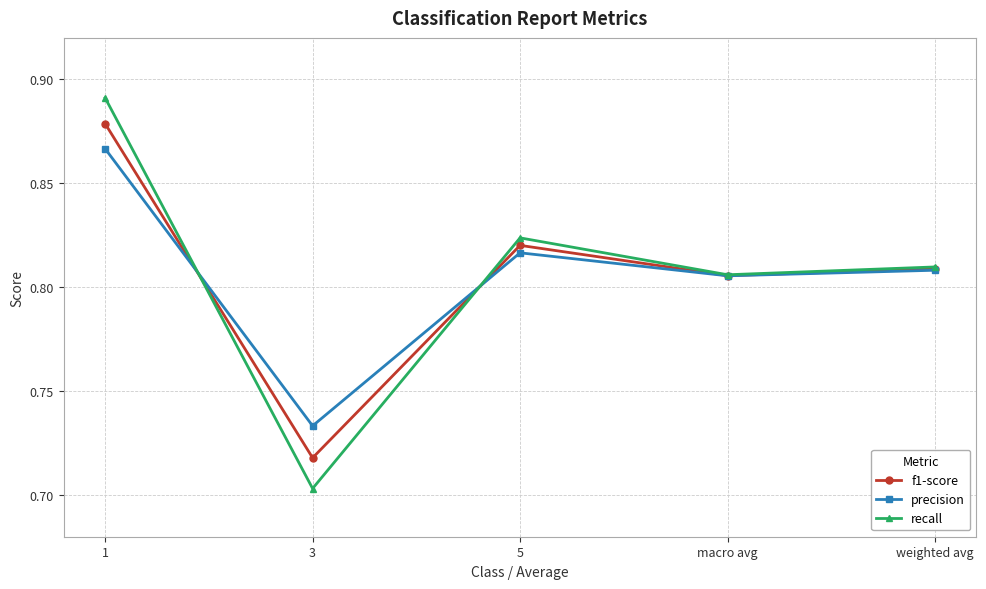

At which category does the chart reach its minimum across all series?

3